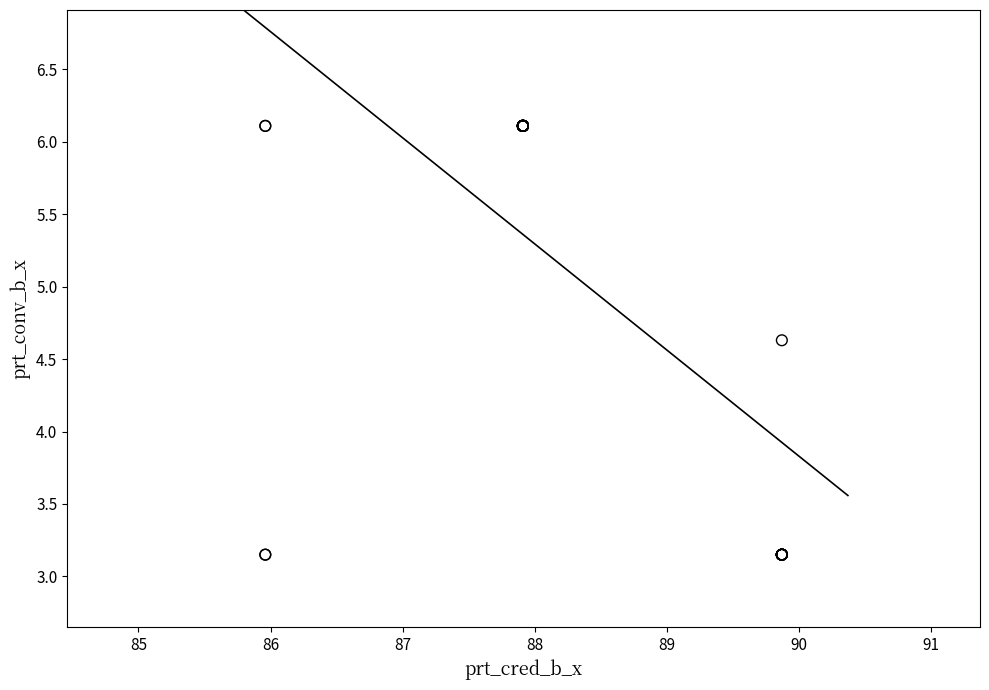

What Y value in the scatter plot is closest to 4?

4.6